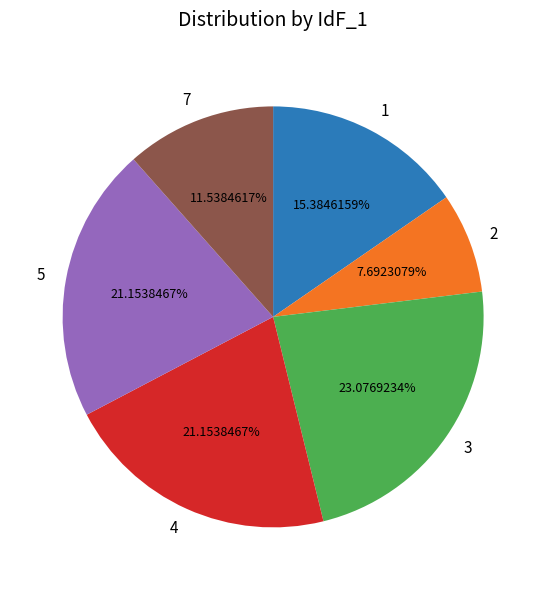

To the nearest percent, what is the difference between the 4 and 3 slice percentages?

2%